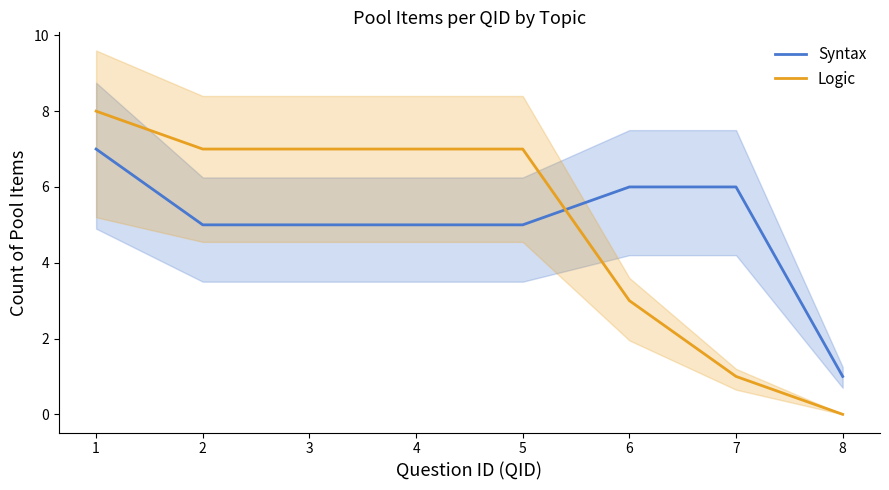

After their last crossing, which series has the higher values: Syntax or Logic?

Syntax